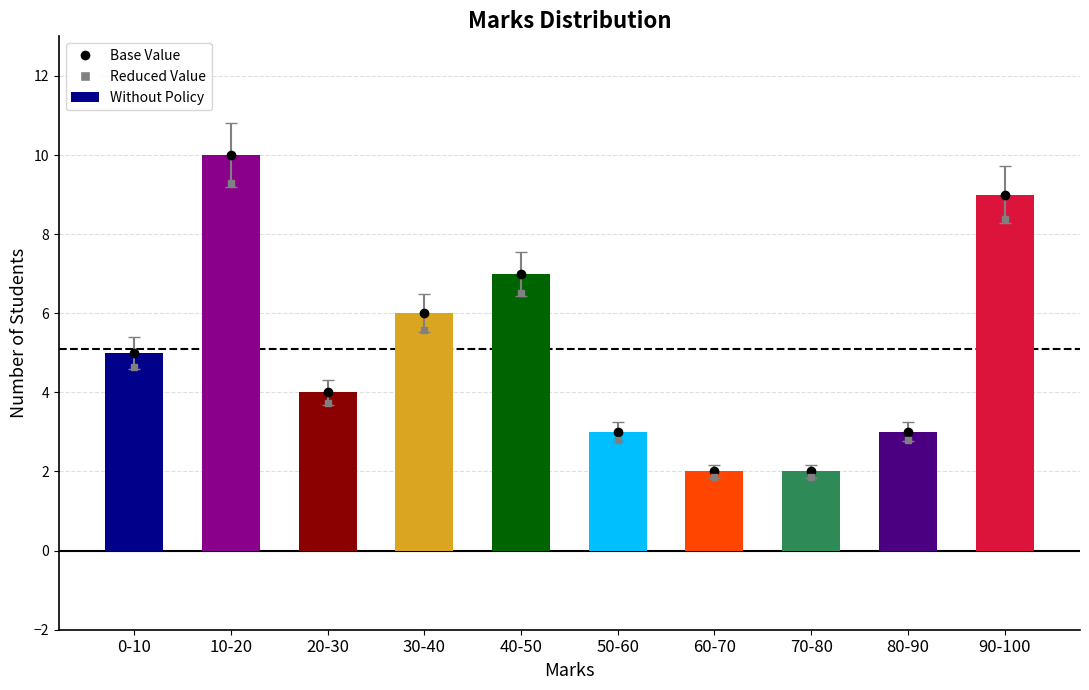

What position from the left is 30-40?

4